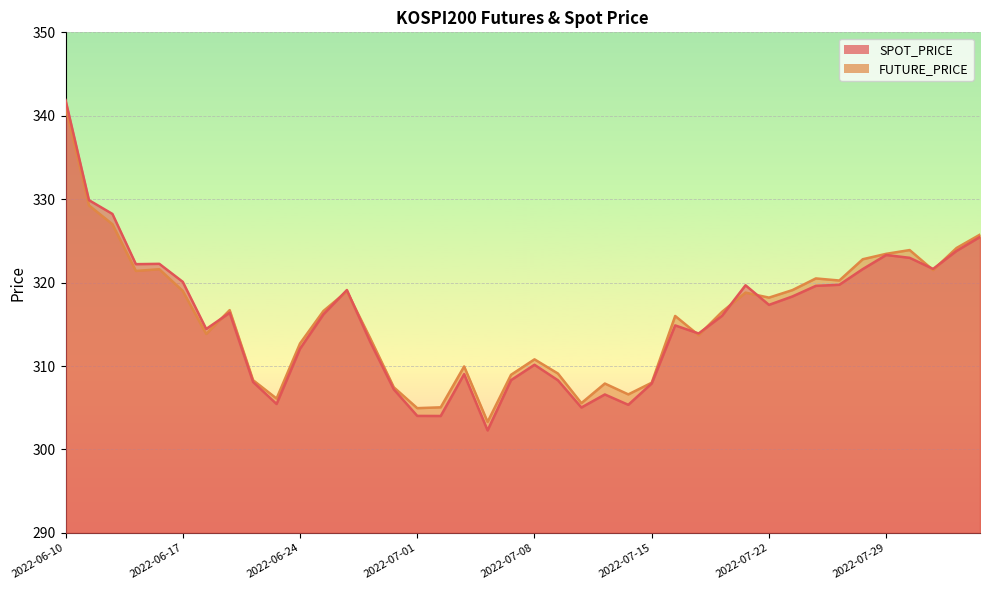

How many lines are shown in the chart?

2